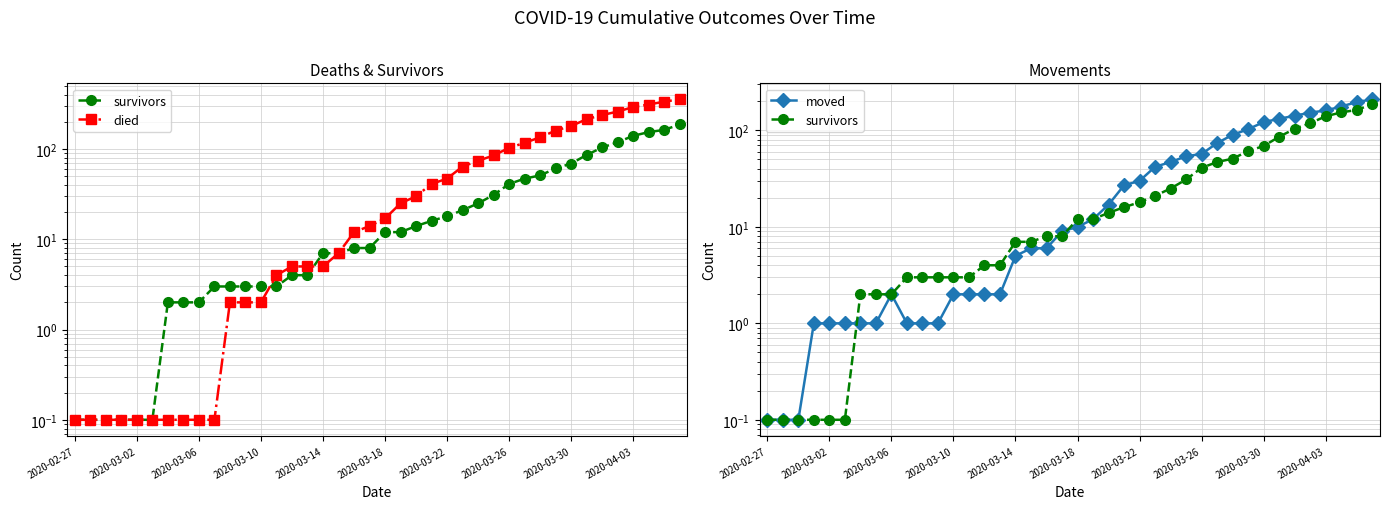

Between 2020-03-06 and 34, which series saw the biggest shift?

died